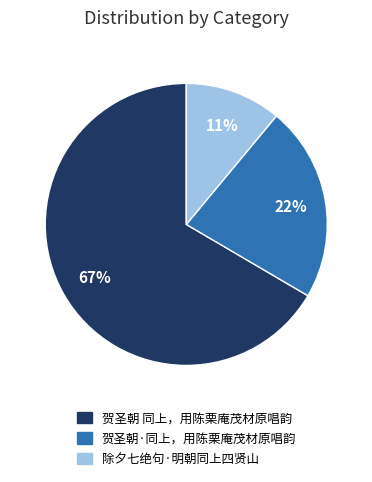

True or false: 贺圣朝·同上，用陈栗庵茂材原唱韵 accounts for 22% of the total.

True